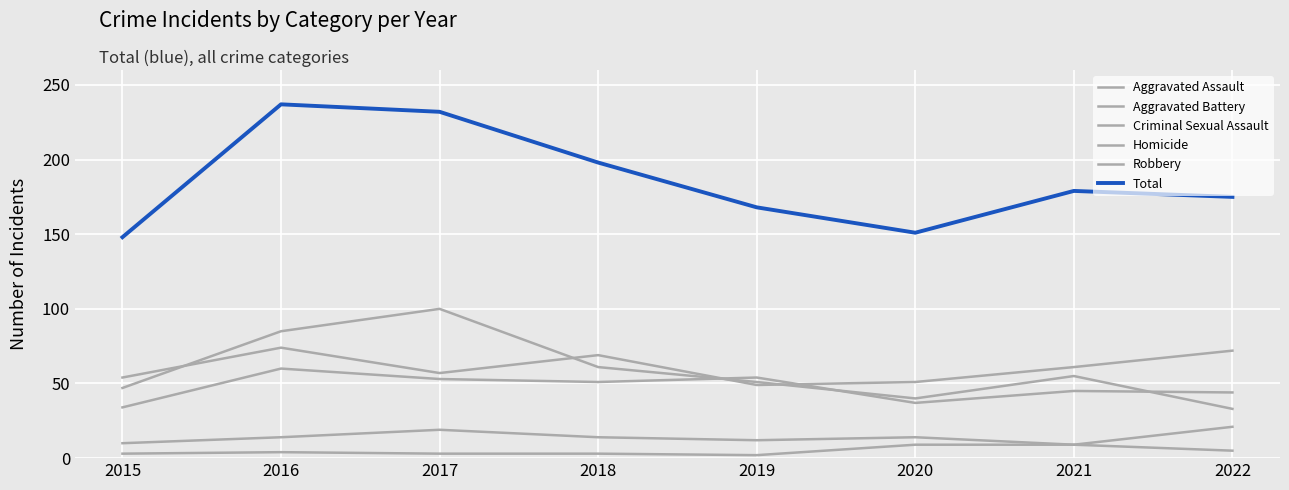

True or false: Aggravated Battery and Aggravated Assault intersect in this chart.

True